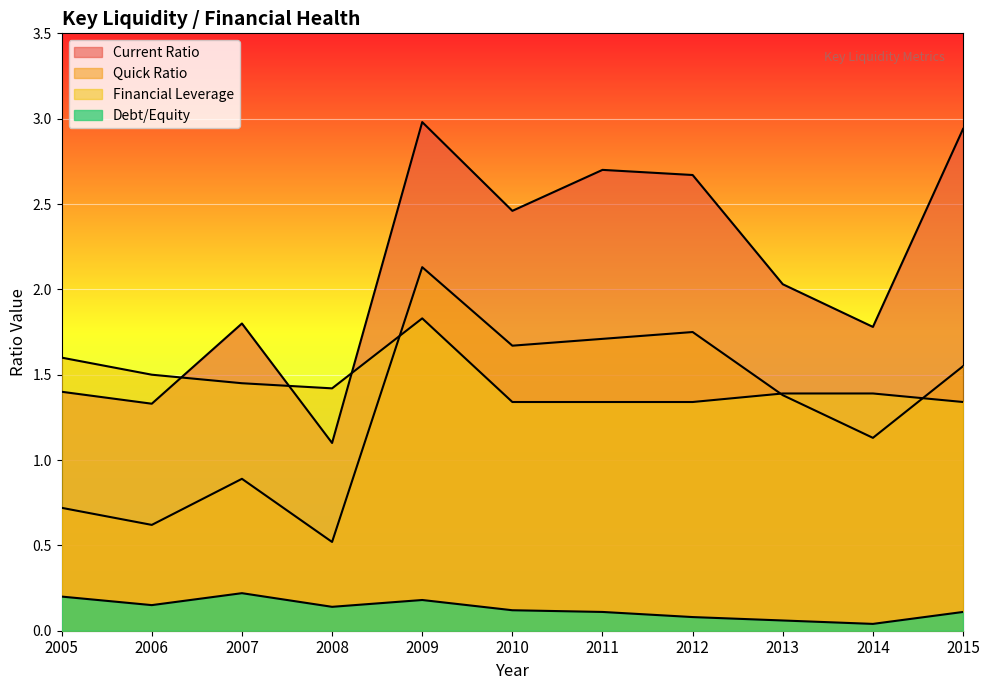

Where is the first local maximum for Debt/Equity?

2007